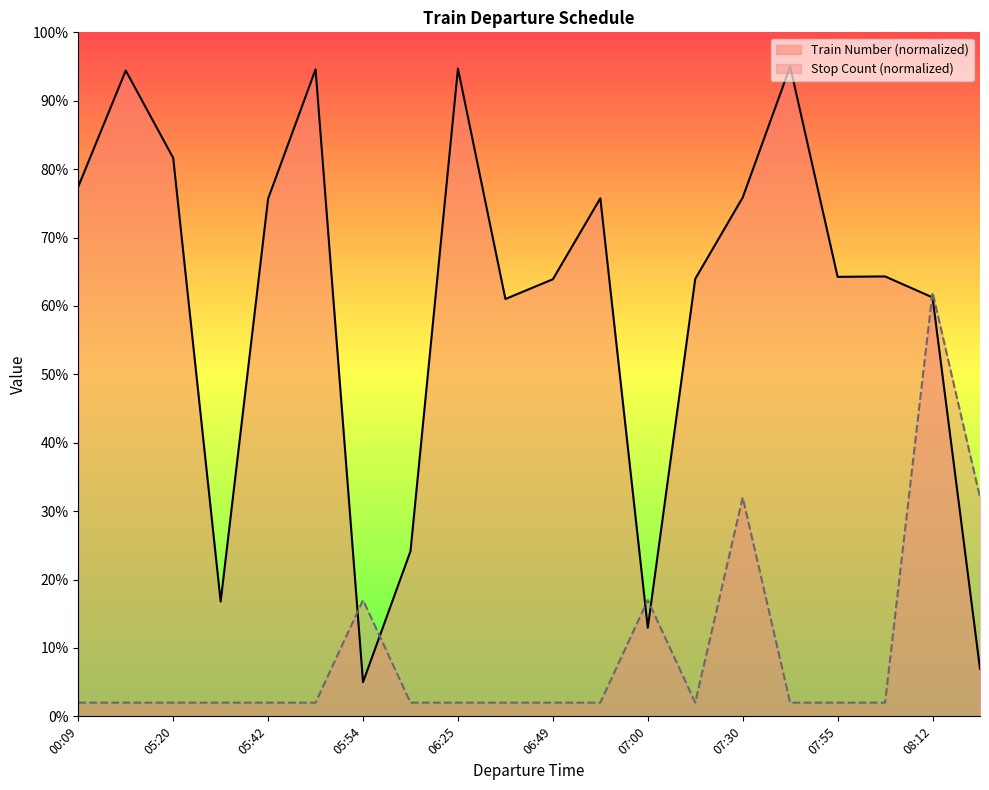

At which label does Train Number first exceed 64?

00:09